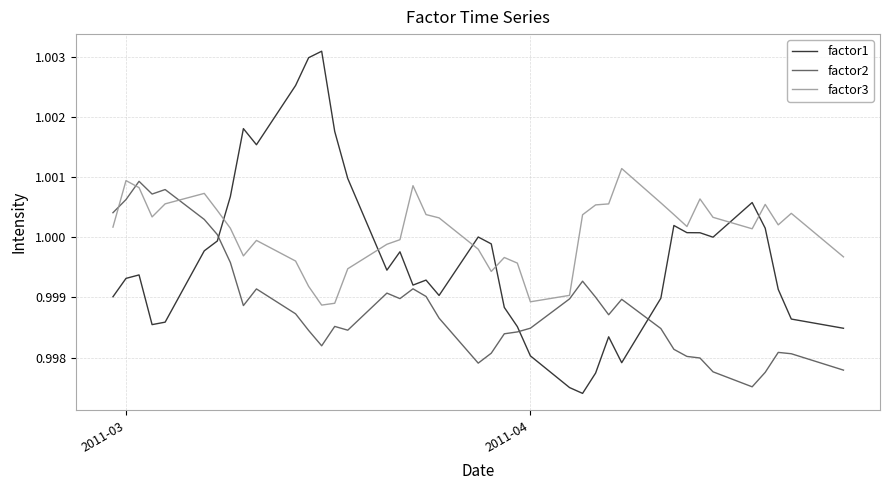

True or false: factor3 has more than 0 points higher than both neighbors.

True